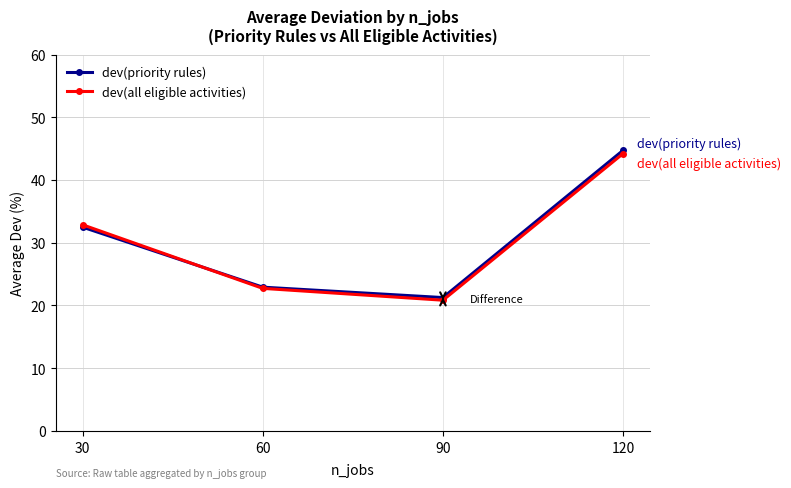

At which category is the sum across all series the highest?

120